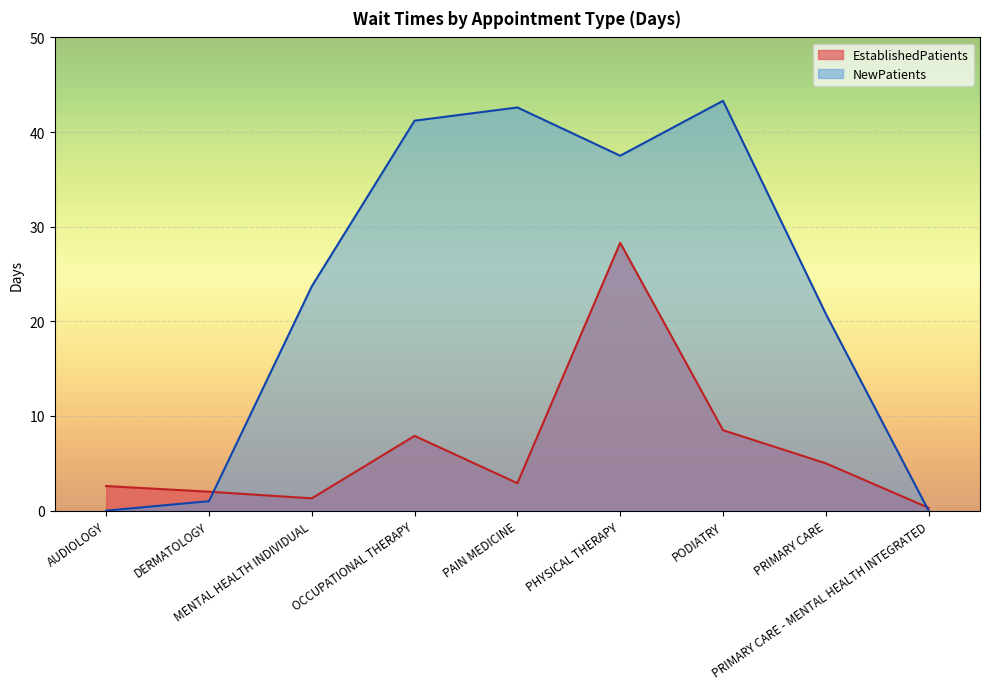

Reading right to left, list all the values displayed in this chart.

EstablishedPatients: 0.3	5.0	8.5	28.3	2.9	7.9	1.3	2.0	2.6
NewPatients: 0.0	20.8	43.3	37.5	42.6	41.2	23.7	1.0	0.0